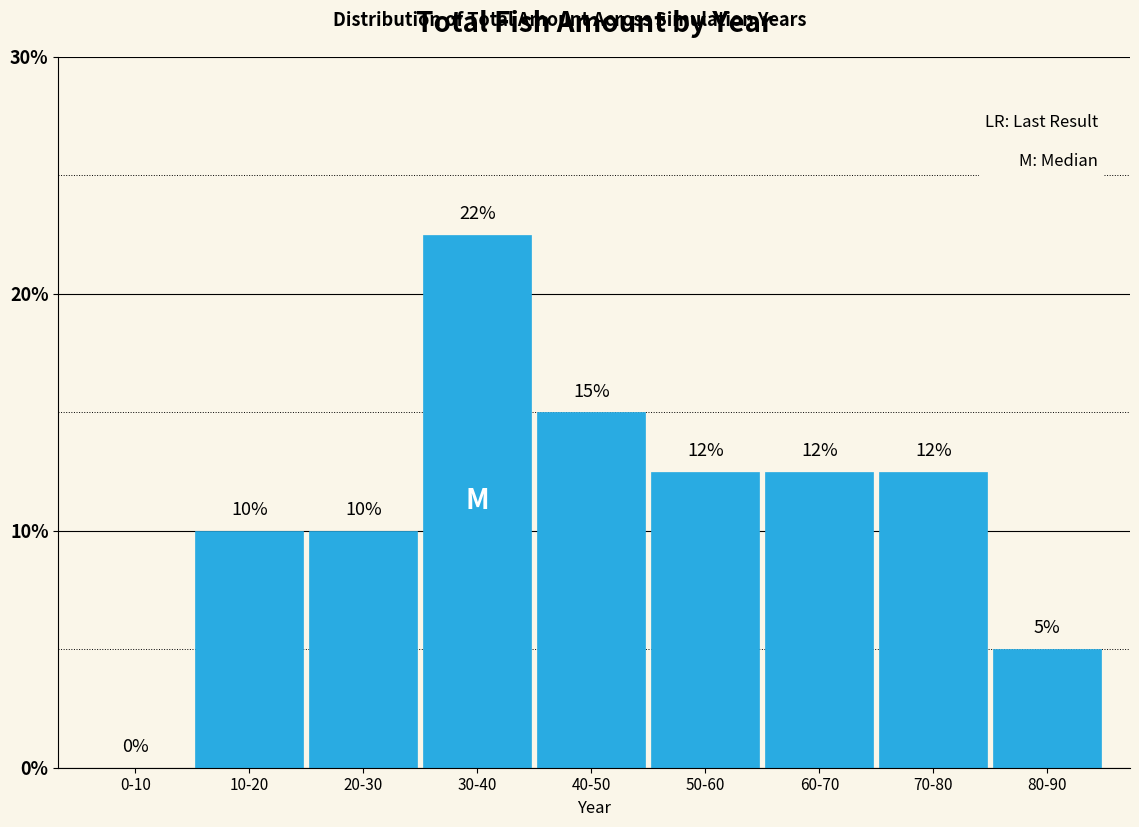

What value does the data have at 50-60?

12.5